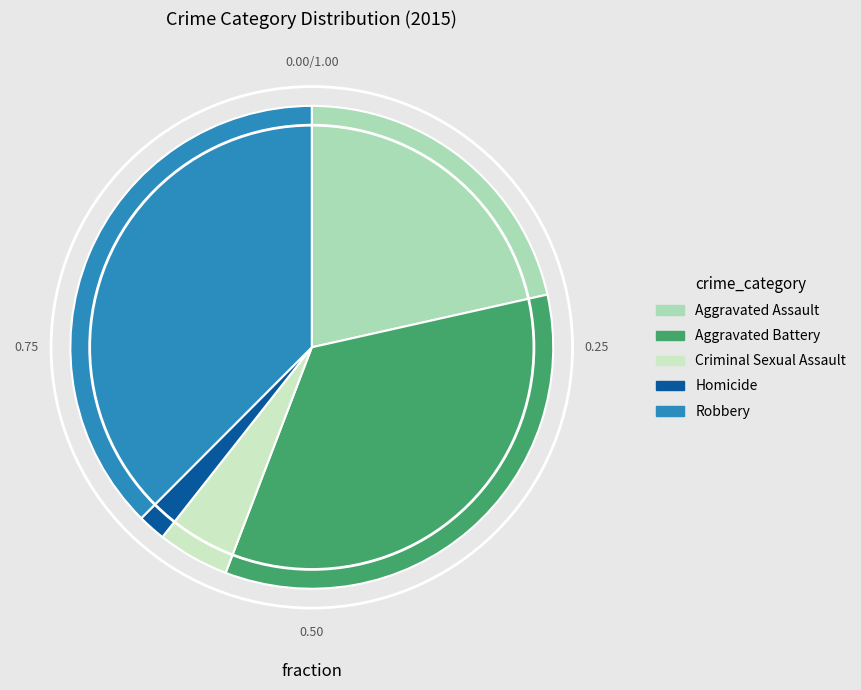

Approximately how many times larger is the value at Robbery compared to Aggravated Assault?

1.7